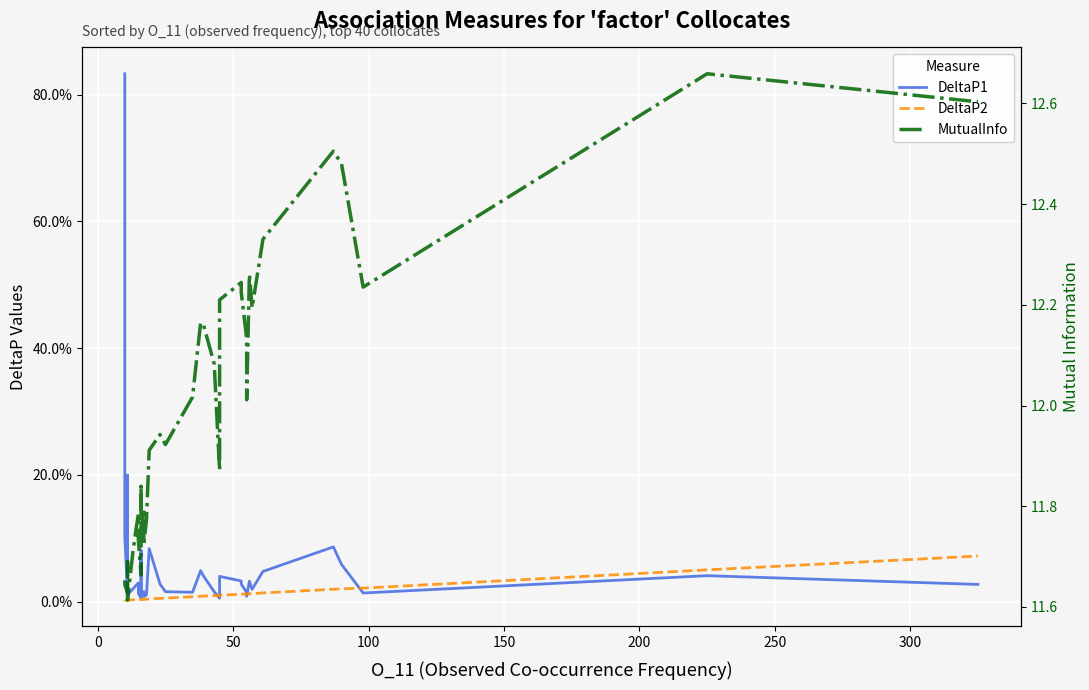

What is the value of the MutualInfo point at the 23rd from the left?

12.0